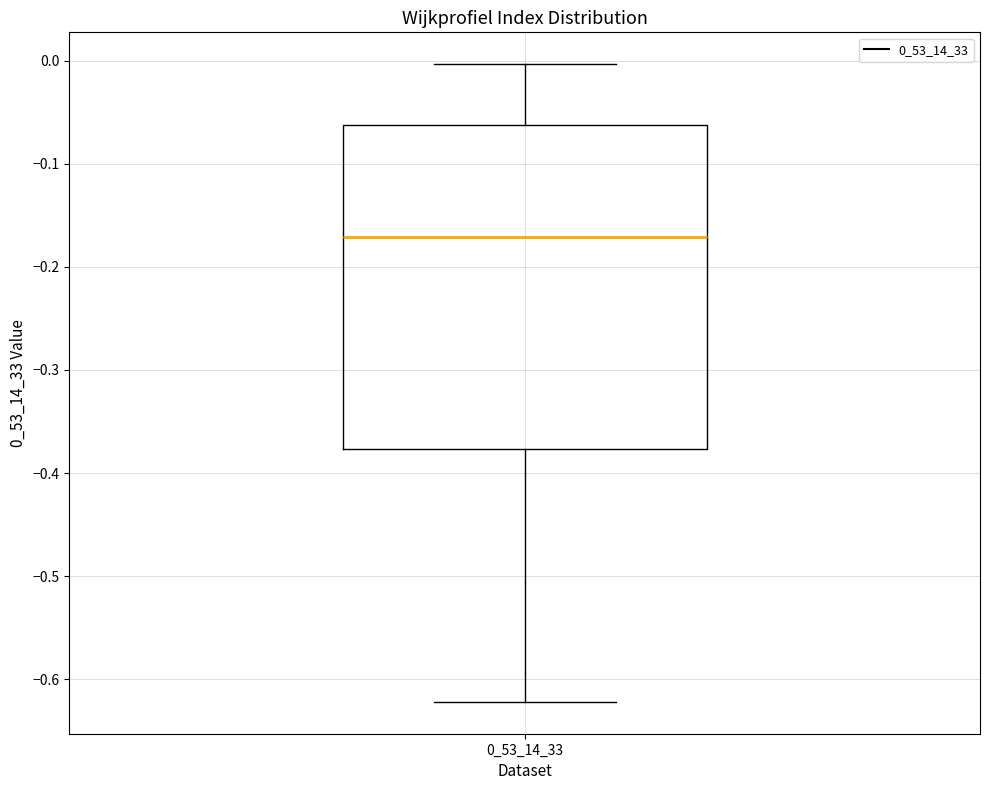

Transcribe this box plot: give where the median line is, the range the box spans, and where the two whiskers end, as read against the y-axis. The values are not printed on the chart, so give them approximately, as read against the axis.

median -0.17, box -0.38 to -0.06, whiskers -0.62 to 0.00